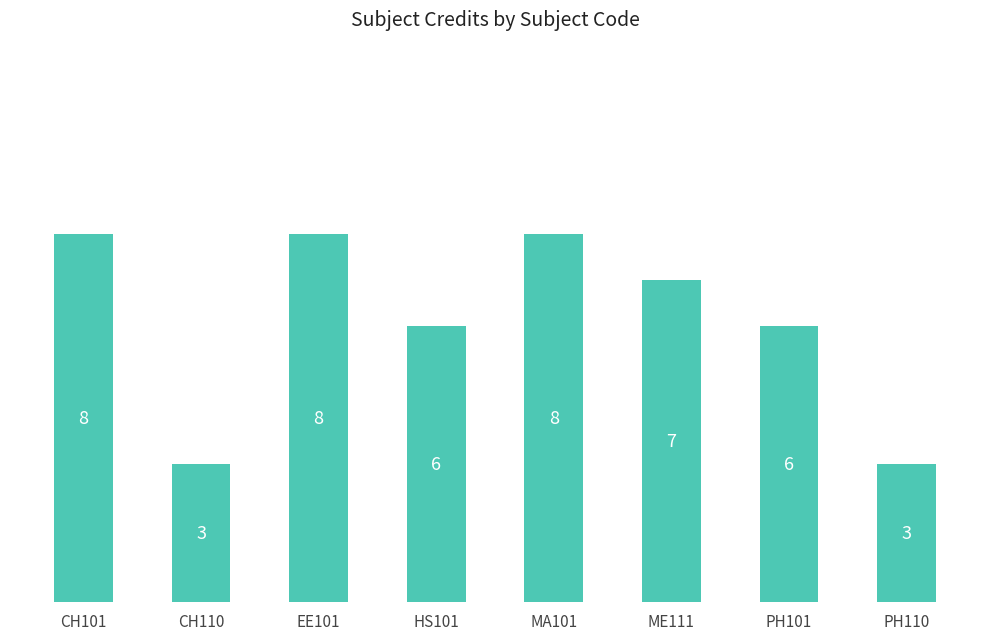

What is the label of the 1st bar from the right?

PH110